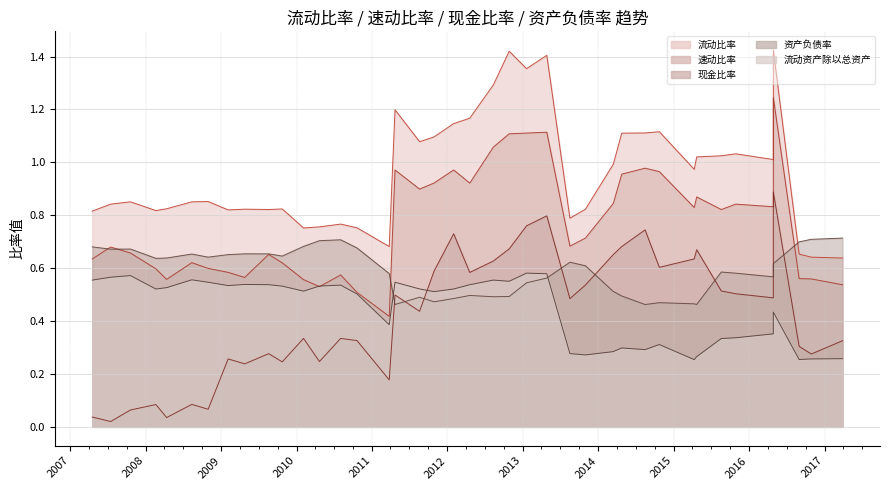

True or false: 现金比率 has a value of 0.7 at 2012-10-27.

True